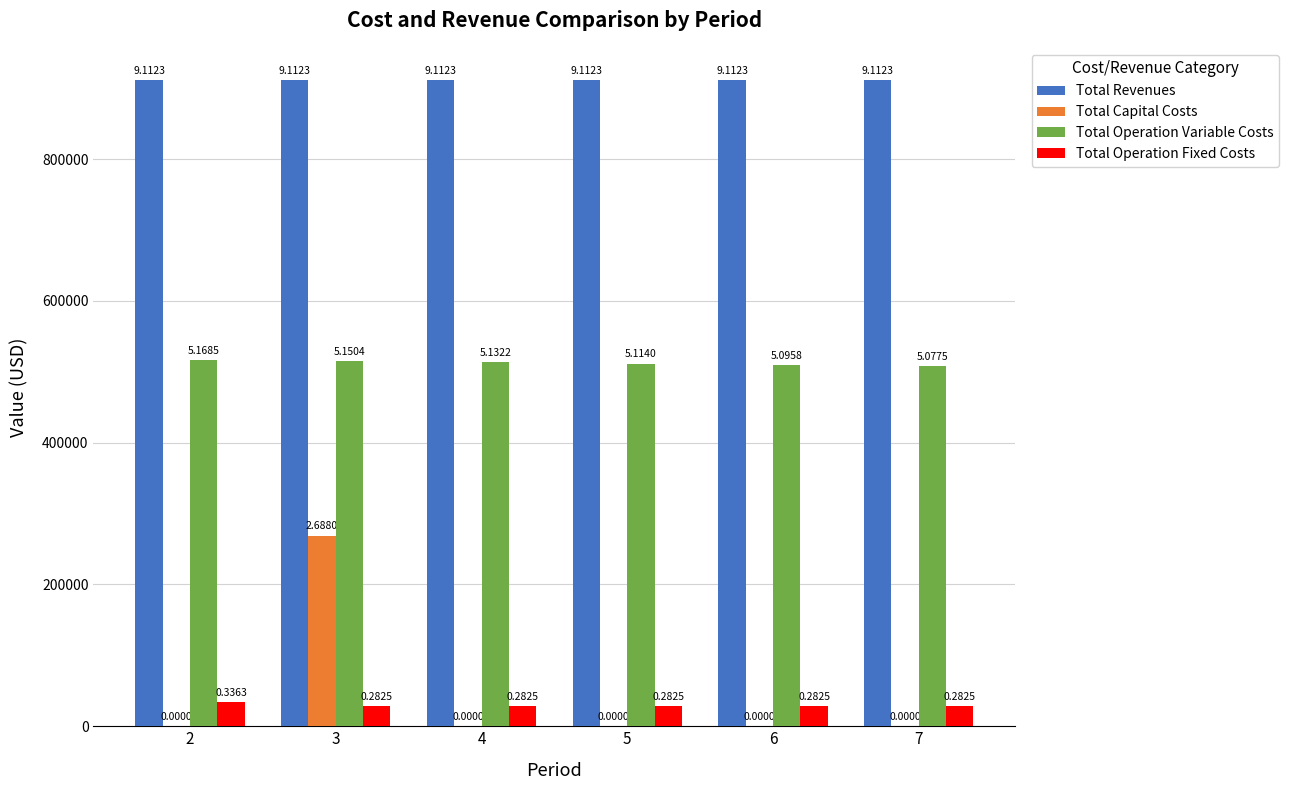

At 3, list the series in order from largest to smallest.

Total Revenues, Total Operation Variable Costs, Total Capital Costs, Total Operation Fixed Costs